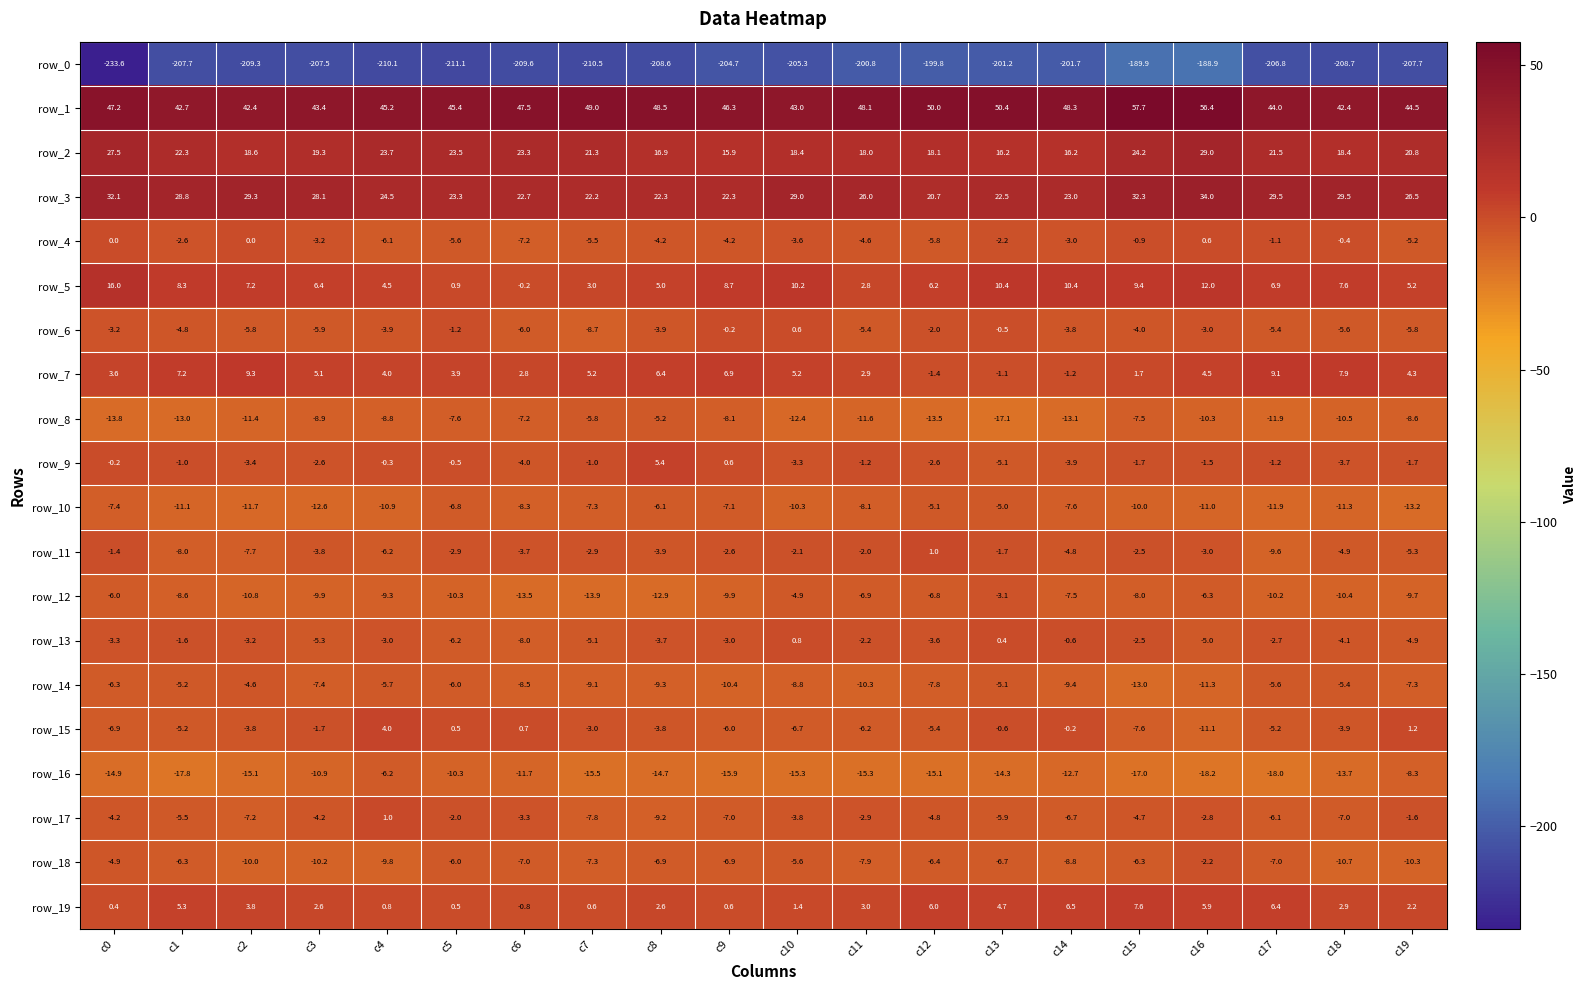

The row_13 series shows 0.8 at c10. True or false?

True